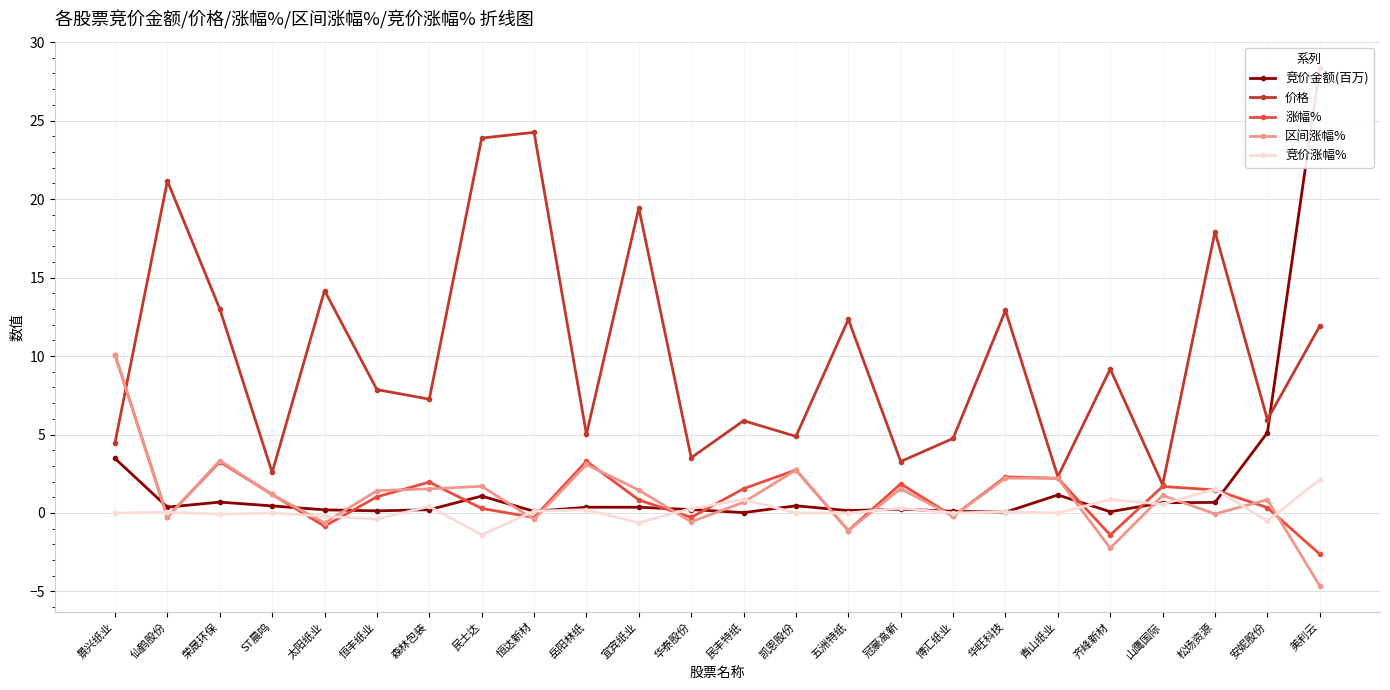

At which label is 竞价金额(百万) closest to 14?

安妮股份